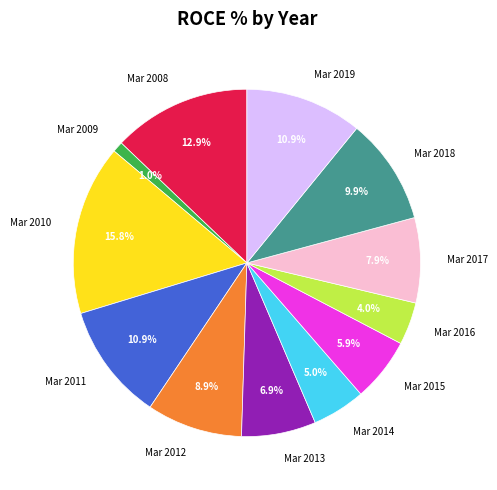

The Mar 2010 slice represents 28% of the pie. True or false?

False